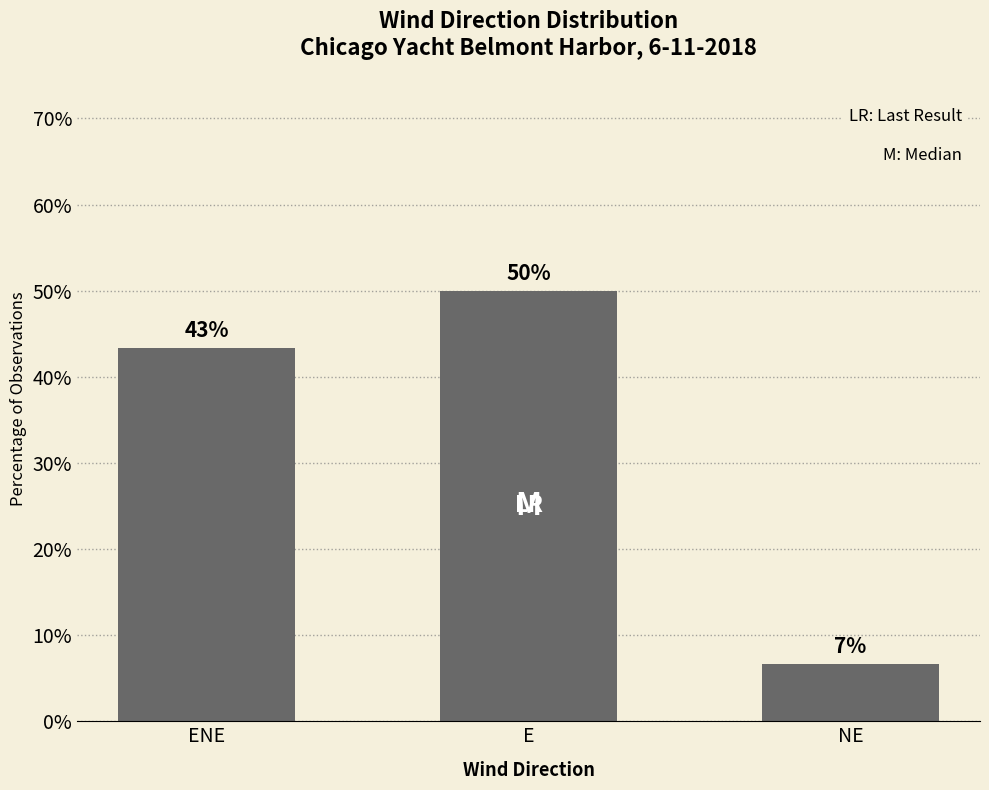

What is the label of the 1st bar from the right?

NE